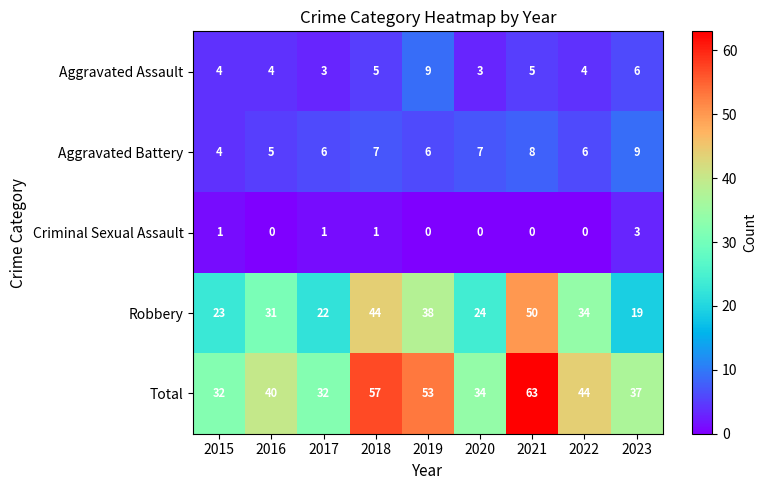

What is the maximum value shown in the chart?

63